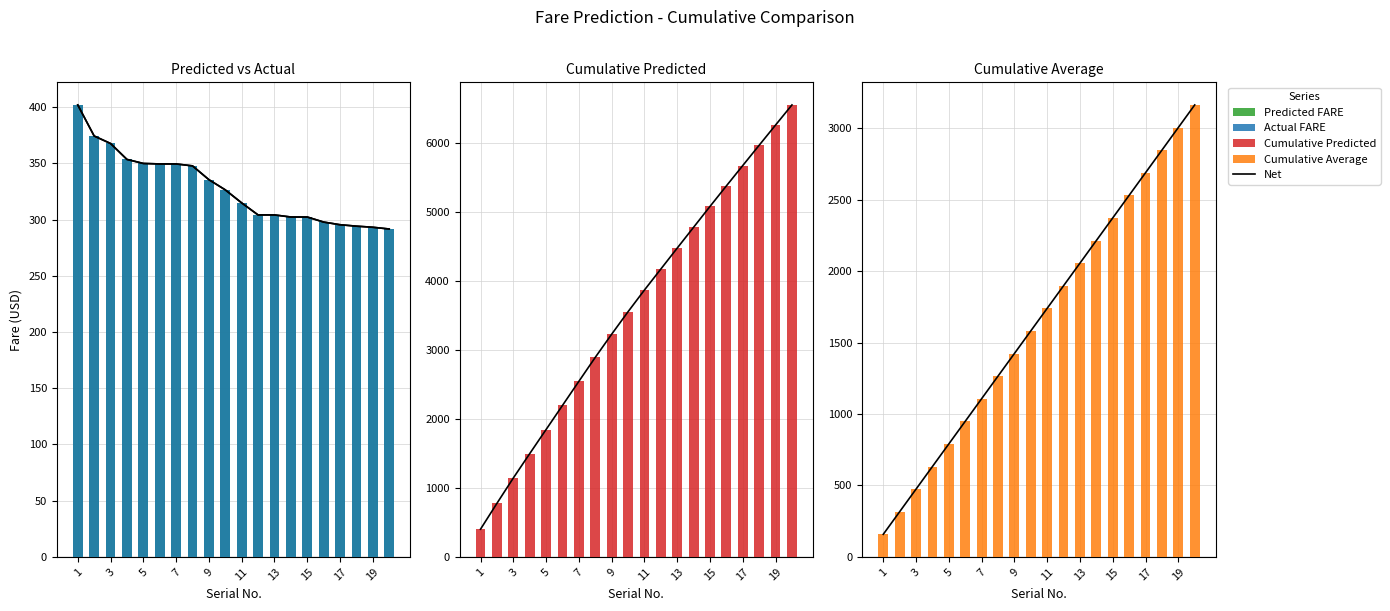

What is the difference between the Predicted FARE values at 17 and 3?

72.3